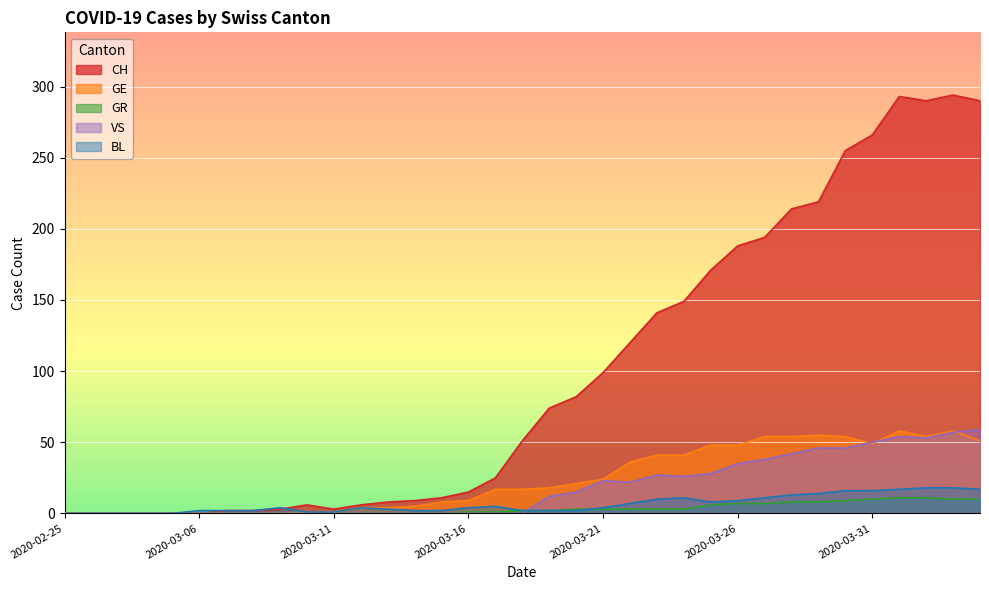

True or false: CH has a value of 194 at 2020-03-23.

False